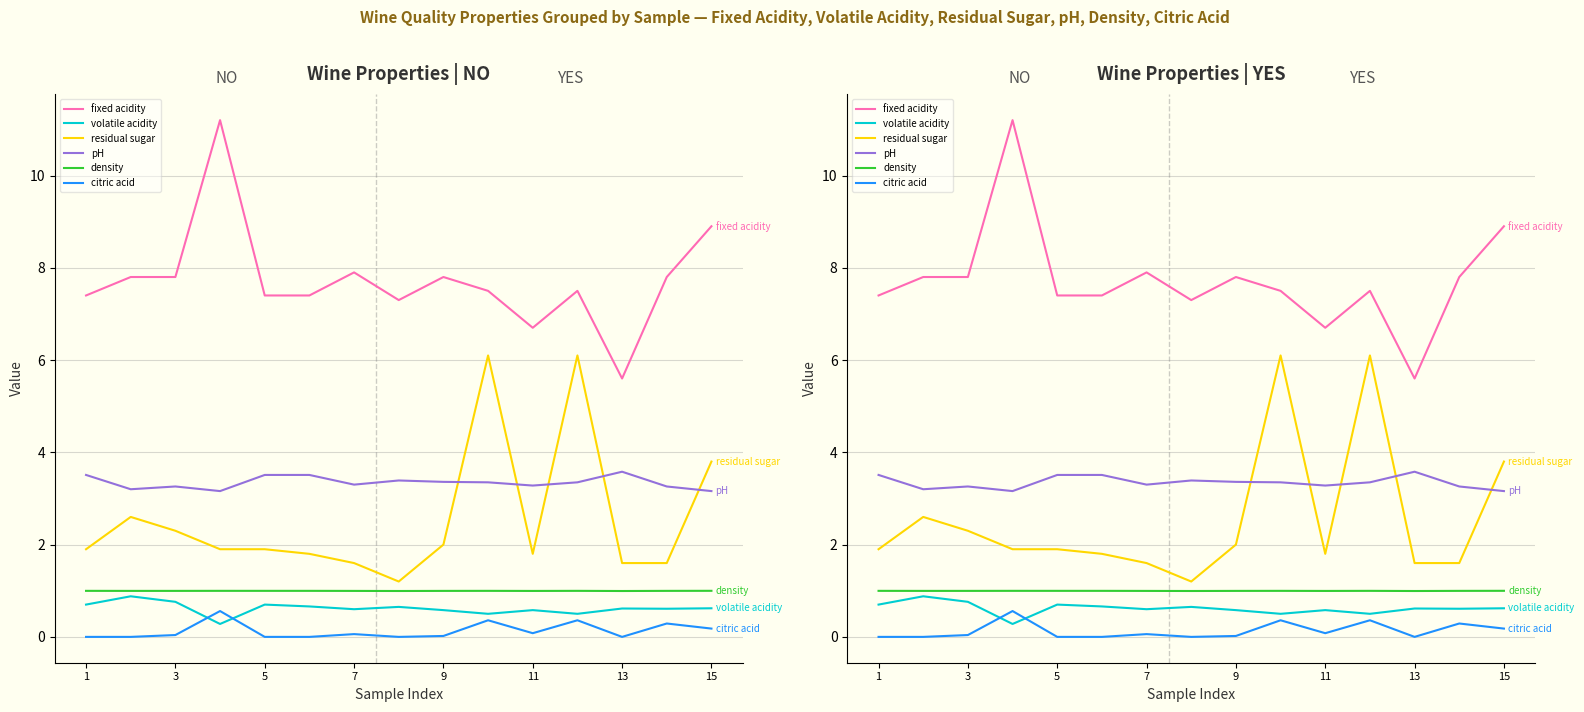

How many series are shown in this chart?

6